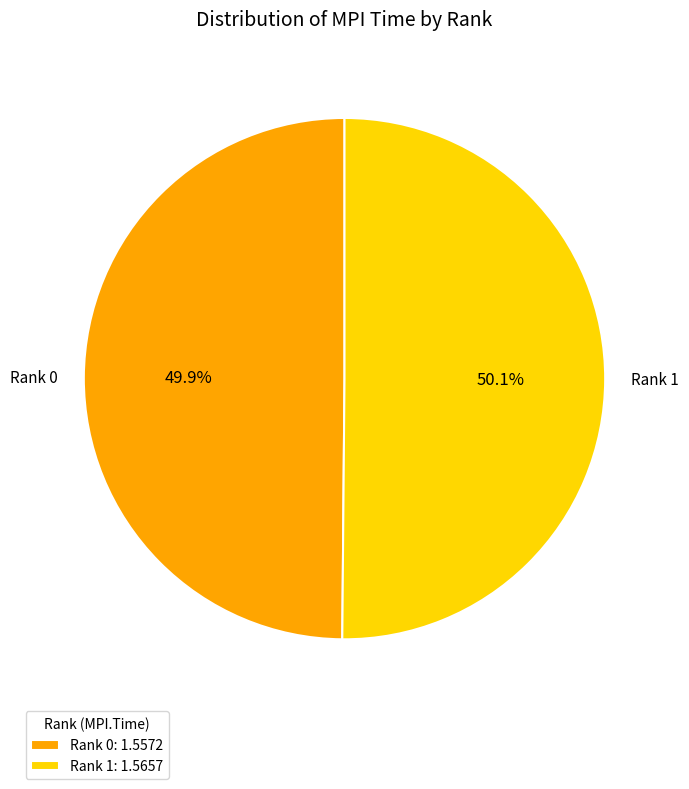

Is there any slice that represents more than half of the pie?

Yes